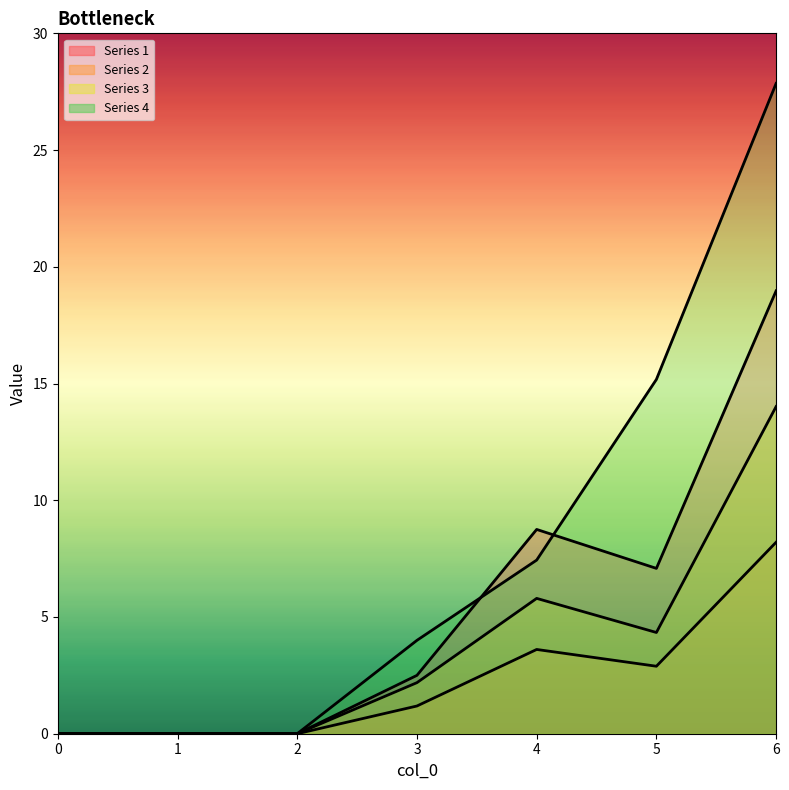

At which category does 3 reach its first local peak?

4